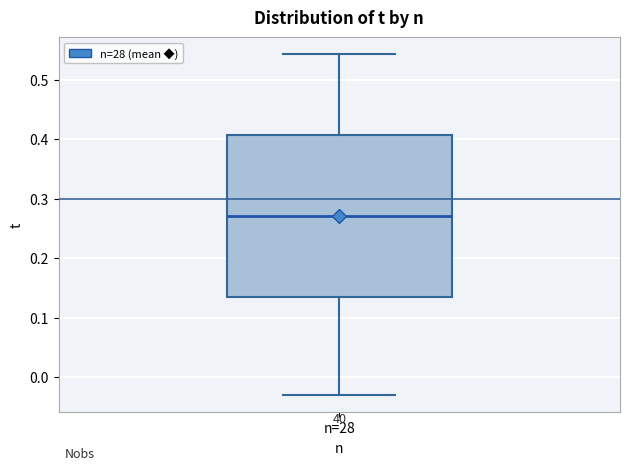

Read this box plot against the y-axis: the position of the median line, the range covered by the box, and the ends of both whiskers. The values are not printed on the chart, so give them approximately, as read against the axis.

median 0.27, box 0.14 to 0.41, whiskers -0.03 to 0.54